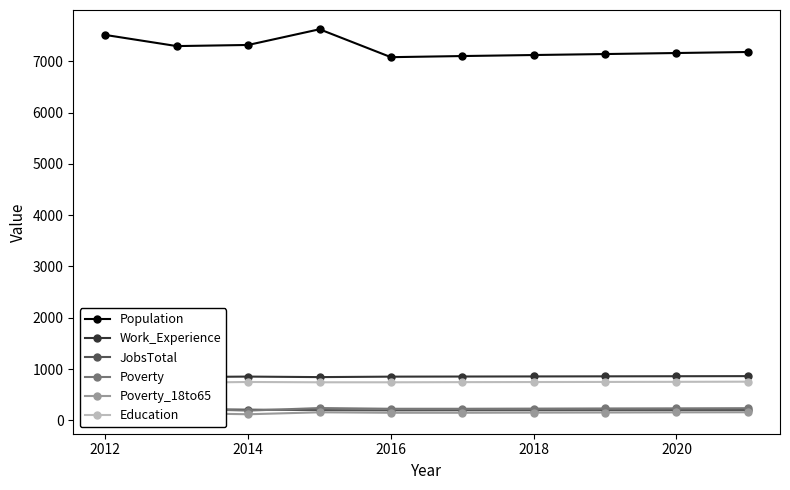

What are all the series names shown in the legend?

Population, Work_Experience, JobsTotal, Poverty, Poverty_18to65, Education